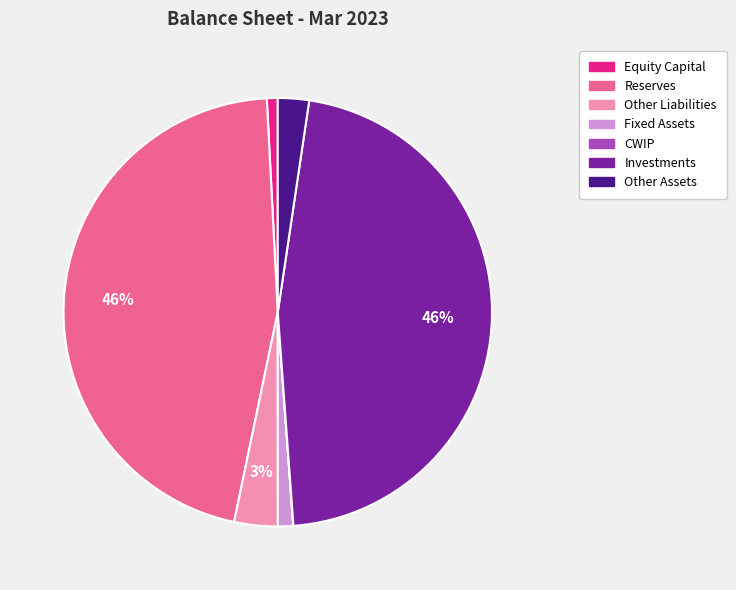

To the nearest percent, what portion does Other Liabilities represent?

3%